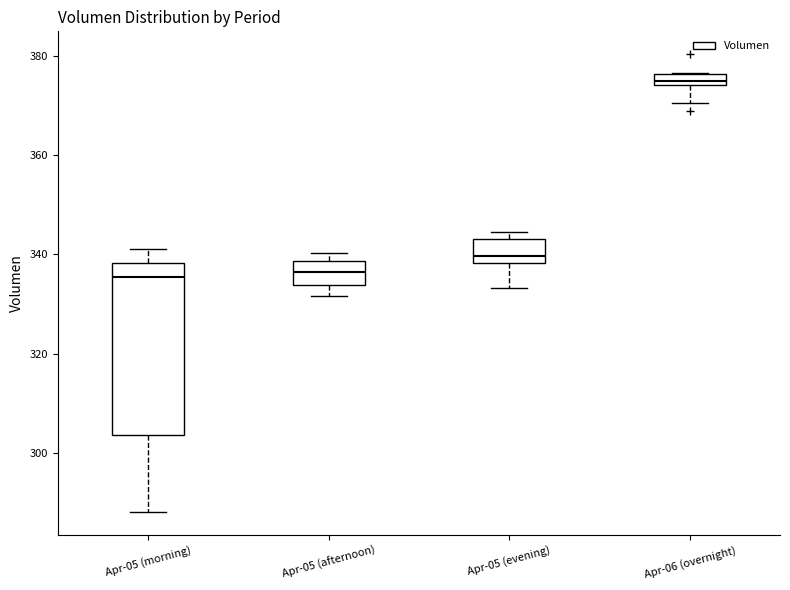

Where does the lower whisker of the box for Apr-05 (evening) end on the y-axis? The values are not printed on the chart, so give them approximately, as read against the axis.

334